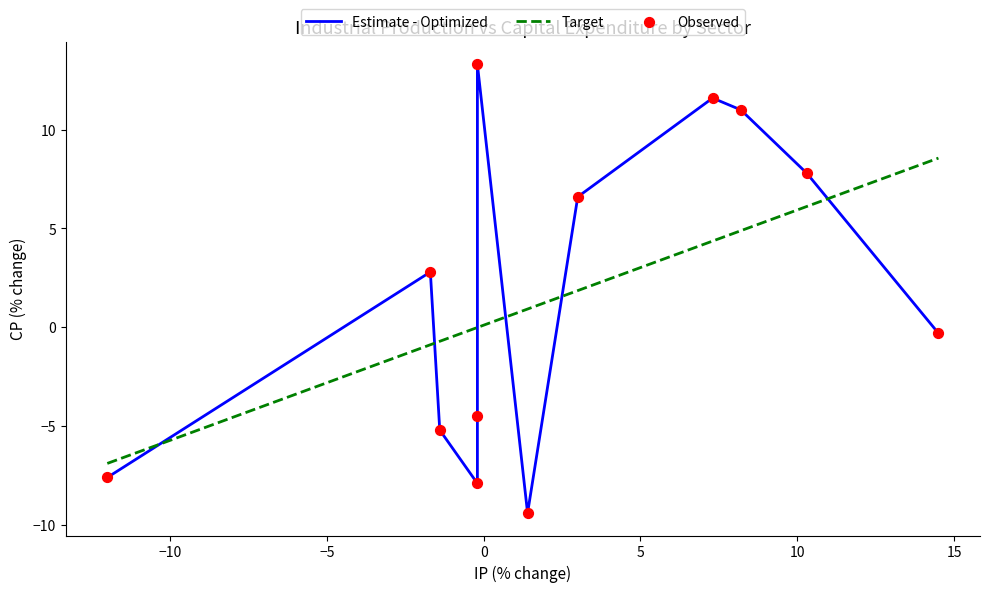

What is the change in value from Aerospace & Misc. Transport. Equip. to Motor Vehicles & Parts?

+6.9